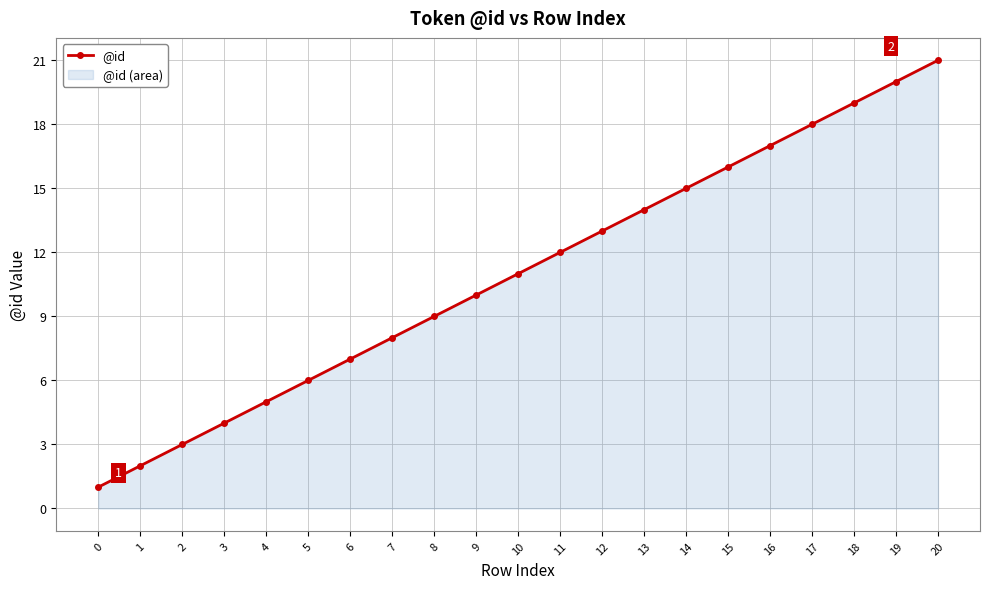

List the labels in order of value, largest first.

20, 19, 18, 17, 16, 15, 14, 13, 12, 11, 10, 9, 8, 7, 6, 5, 4, 3, 2, 1, 0